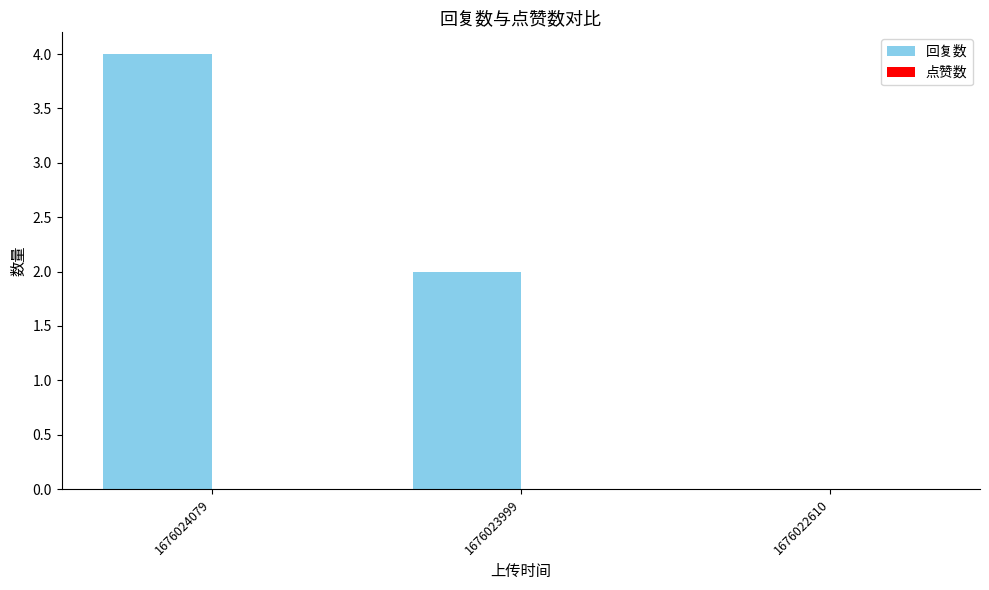

Between 1676022610 and 1676023999, which is larger?

1676023999